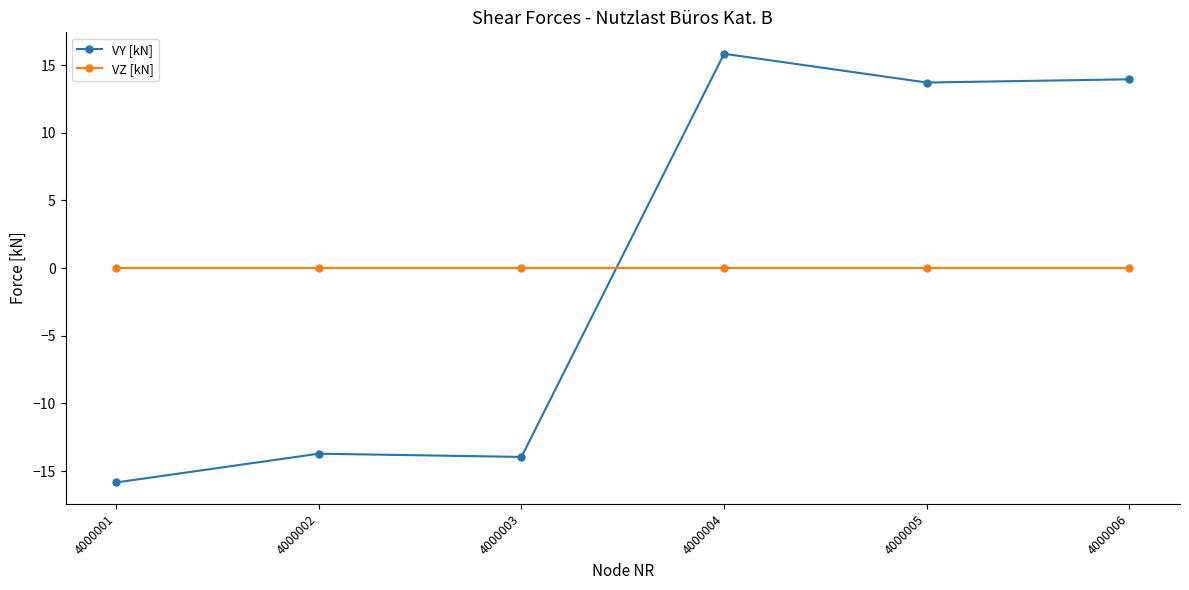

At which label does VY [kN] first exceed 13?

4000004